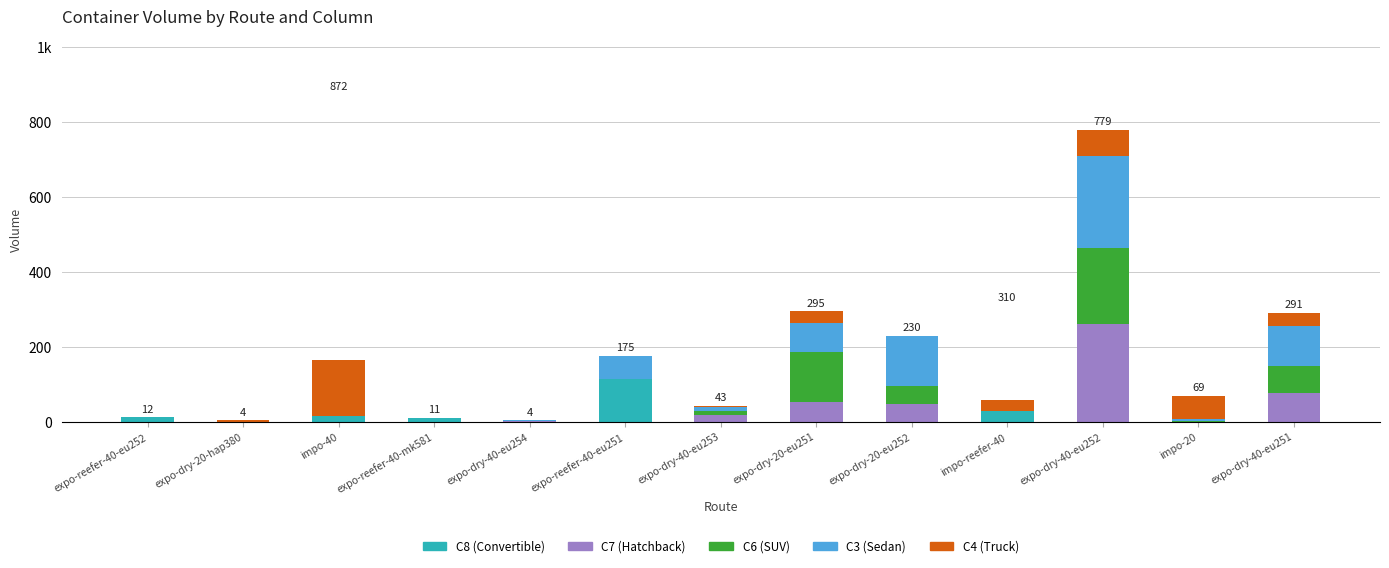

Does the chart contain stacked bars?

Yes